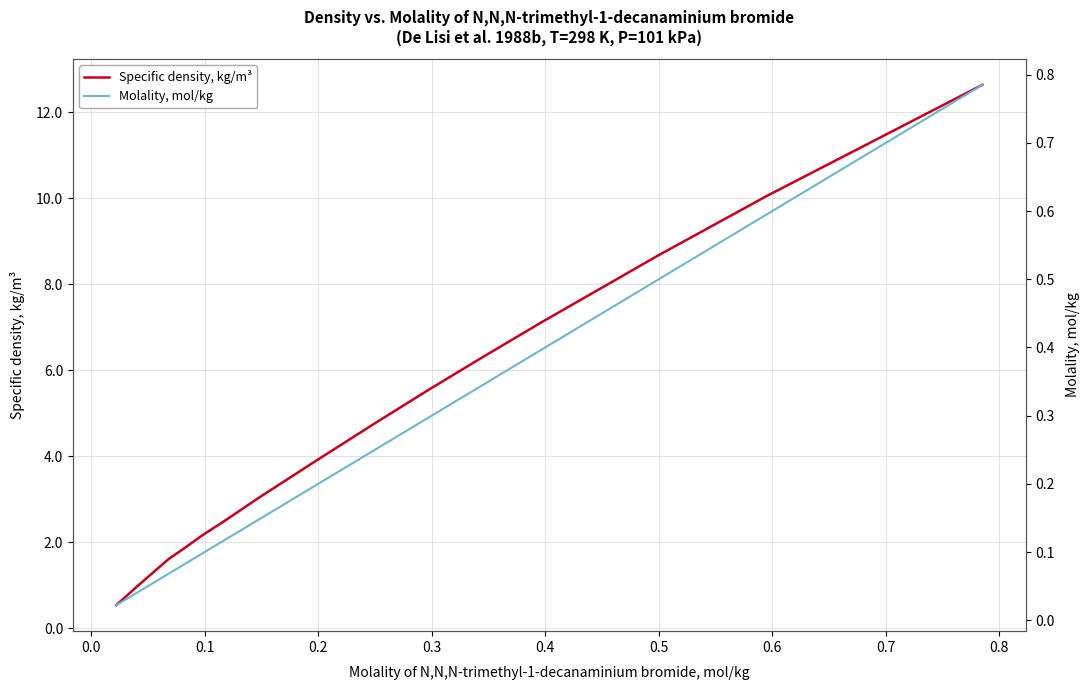

True or false: Molality, mol/kg and Specific density, kg/m³ cross at least once.

False